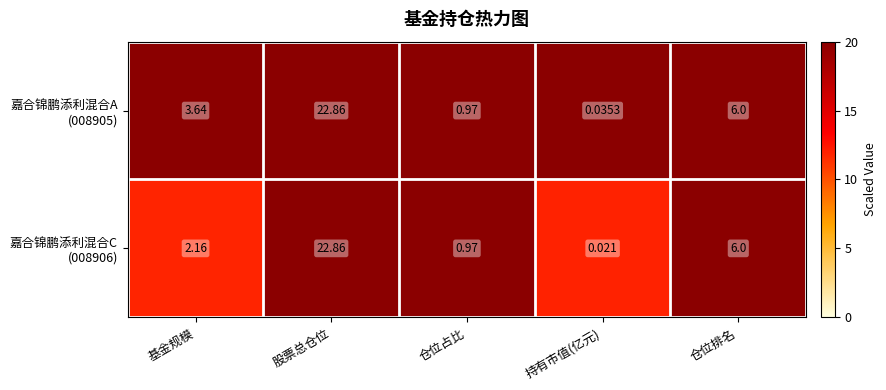

At which category is the sum across all series the highest?

股票总仓位